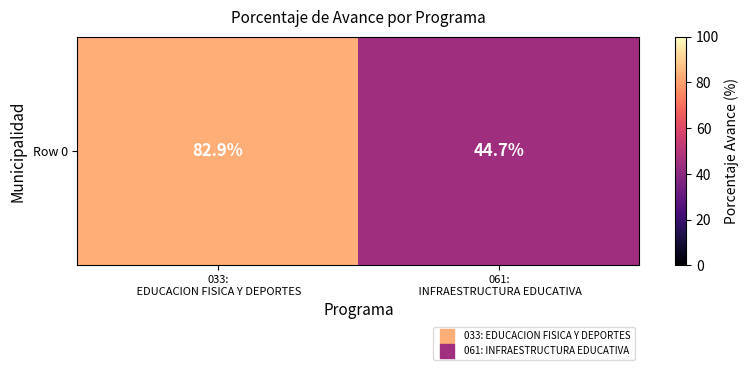

How many data points are less than 82?

1